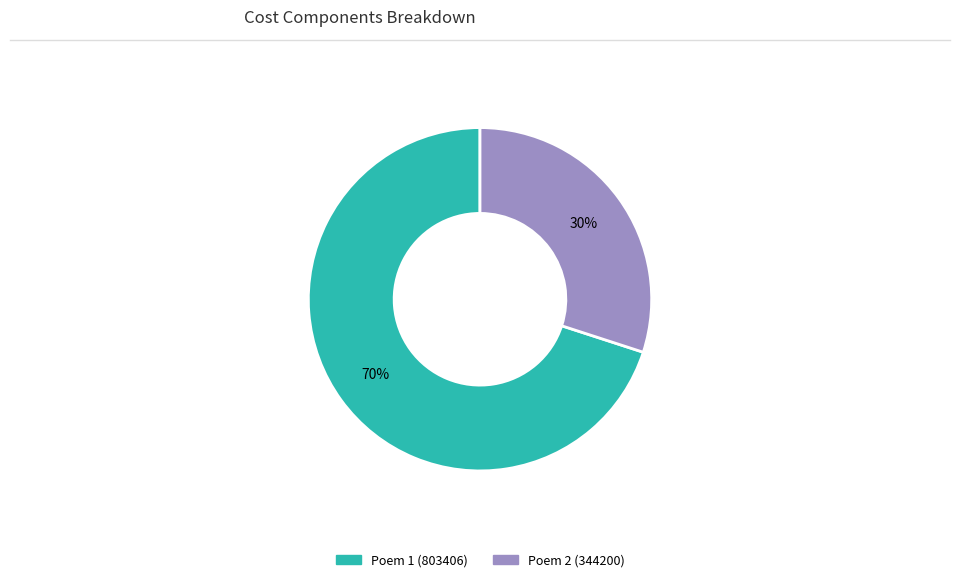

How many slices are in this pie chart?

2